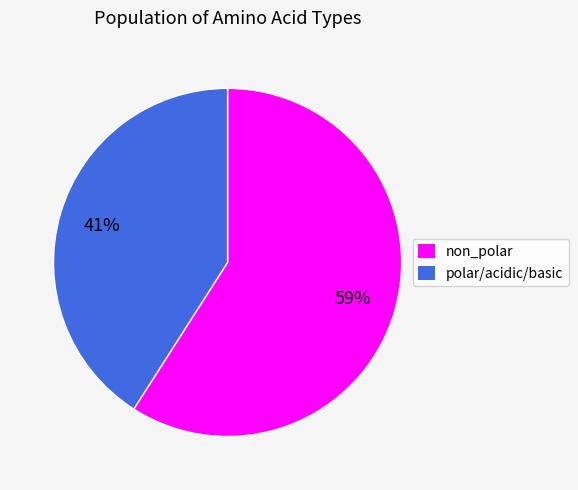

To the nearest percent, what is the difference between the largest and smallest slice percentages?

18%